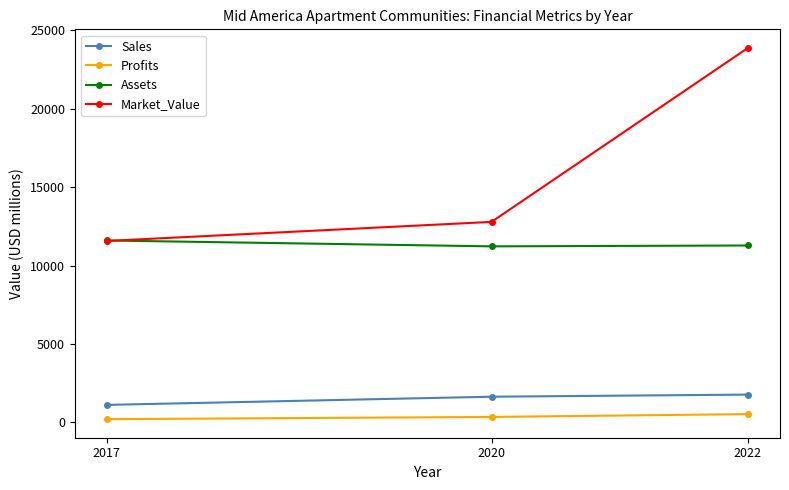

What are all the series names shown in the legend?

Sales, Profits, Assets, Market_Value